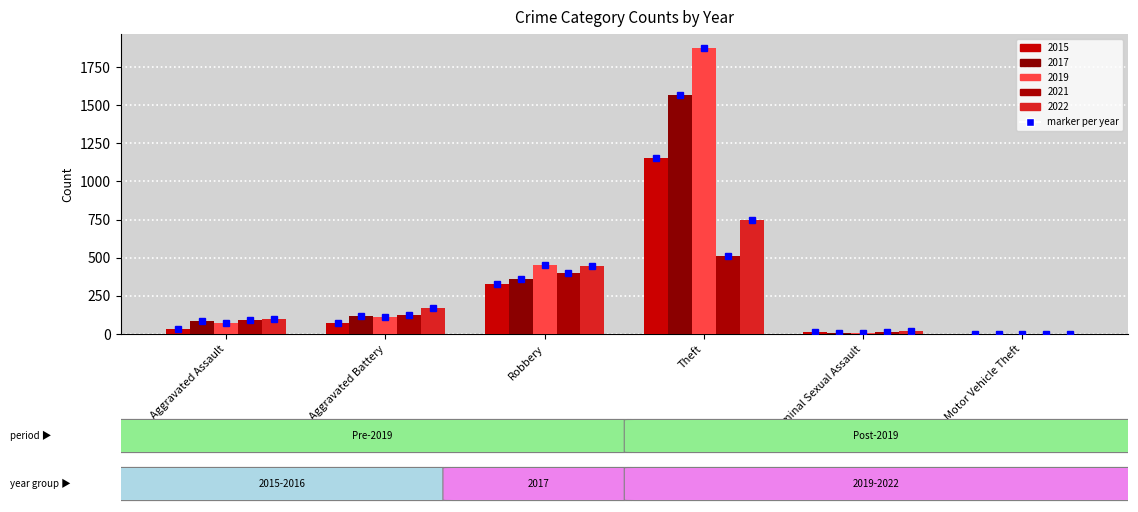

Does the chart contain stacked bars?

No